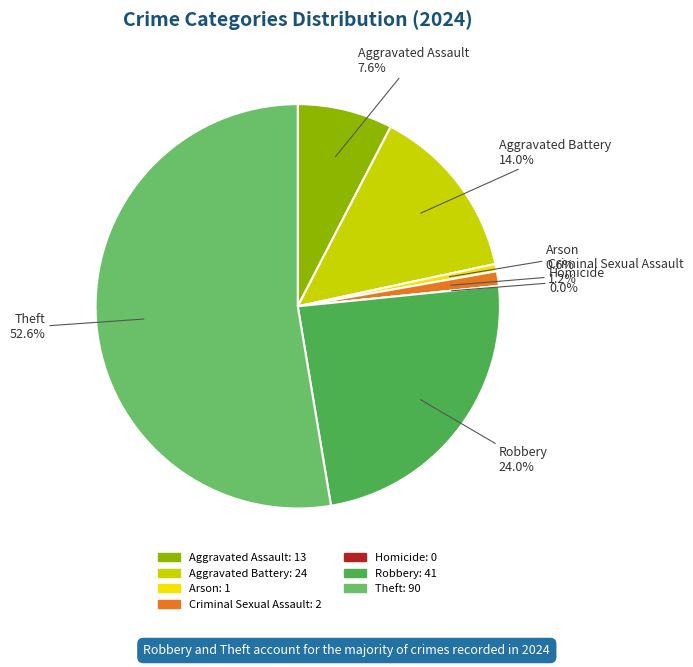

Does any single category account for the majority?

Yes